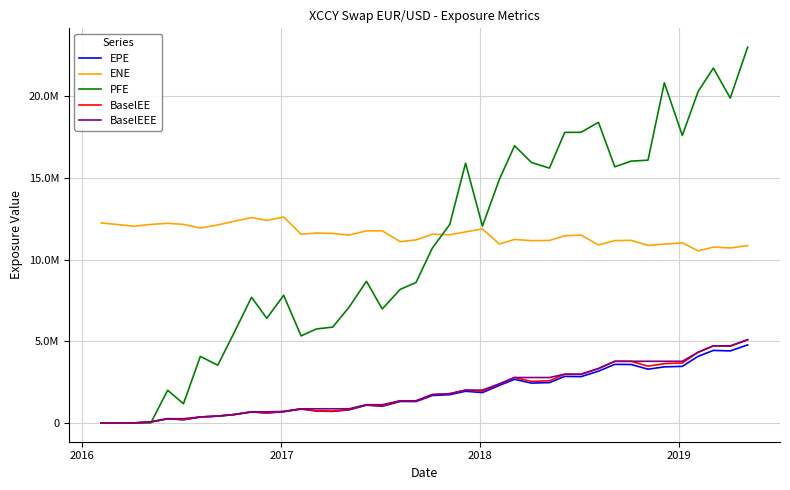

What are all the series names shown in the legend?

EPE, ENE, PFE, BaselEE, BaselEEE